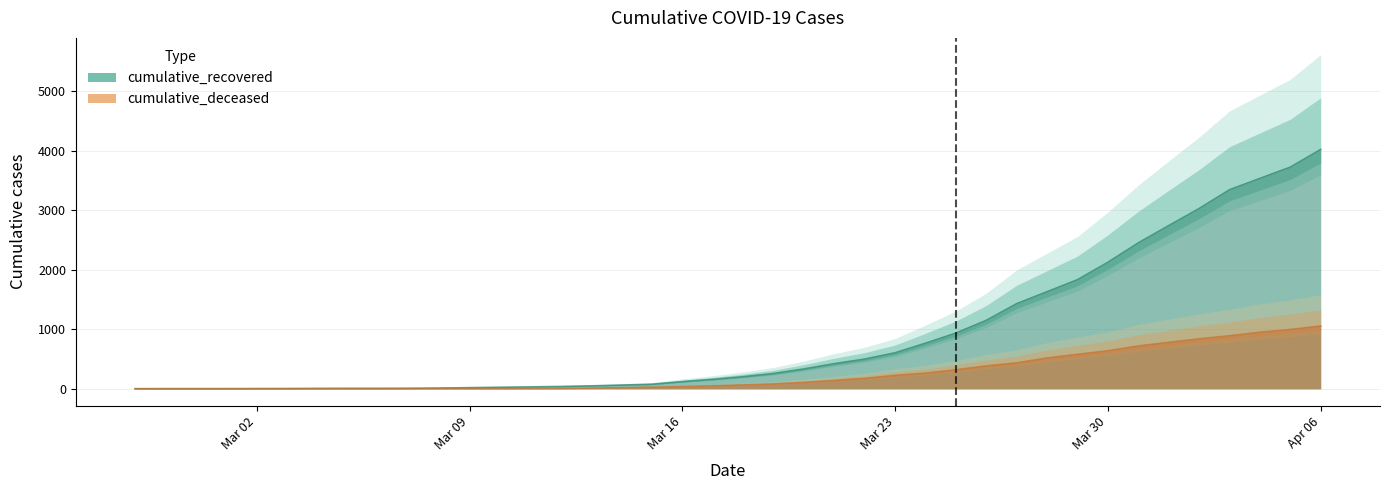

The cumulative_recovered series shows 594 at 2020-03-20. True or false?

False